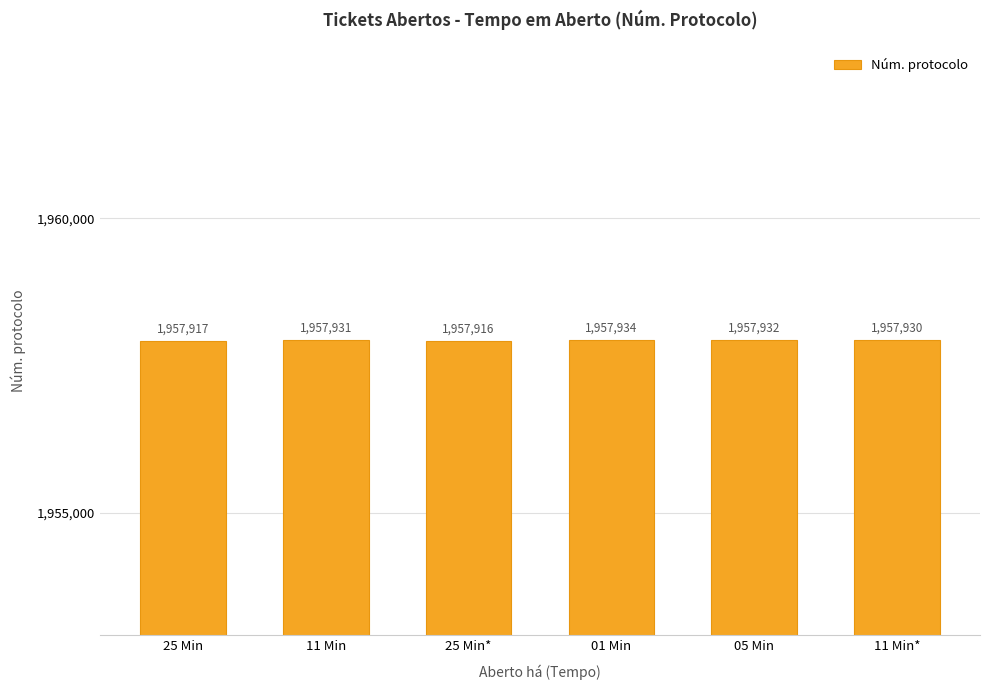

Reading left to right, what are all the values shown in this chart?

1957917	1957931	1957916	1957934	1957932	1957930